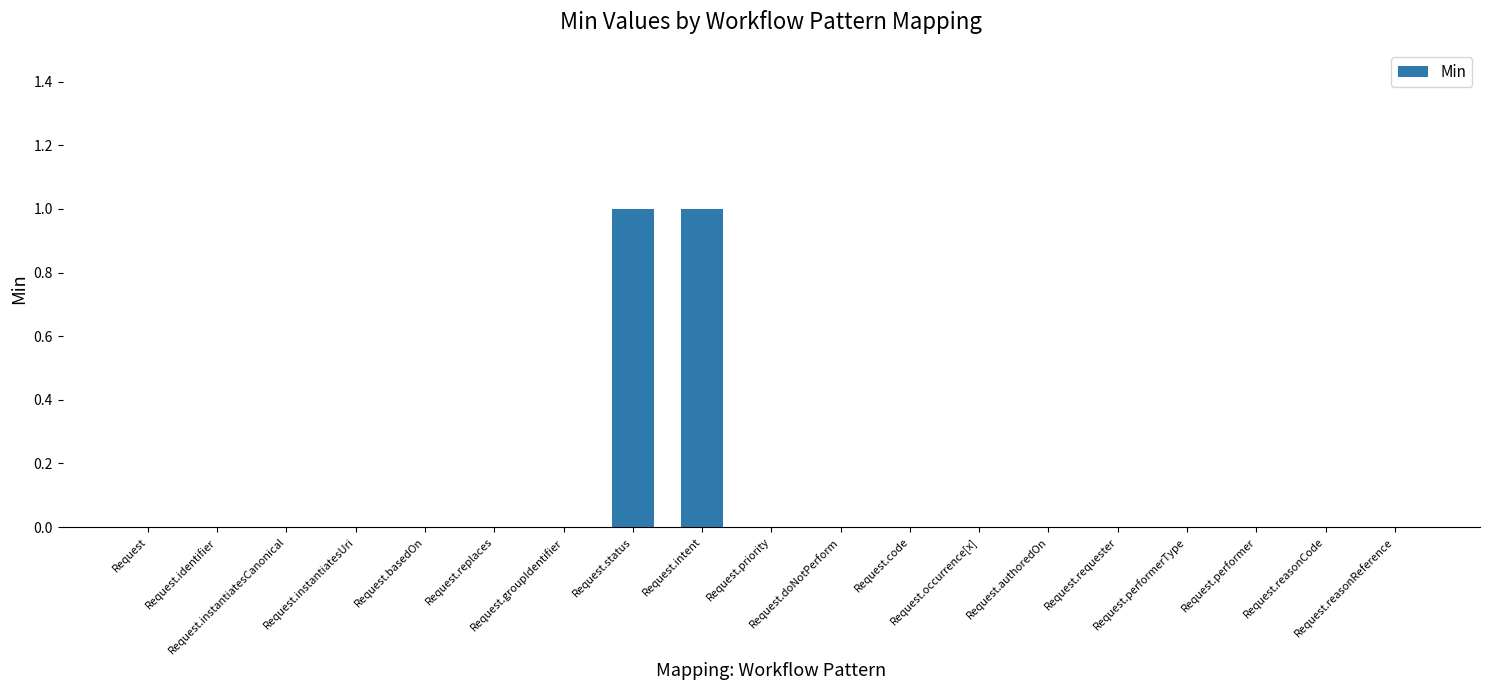

Is it true that the value at Request.occurrence[x] is 0?

True